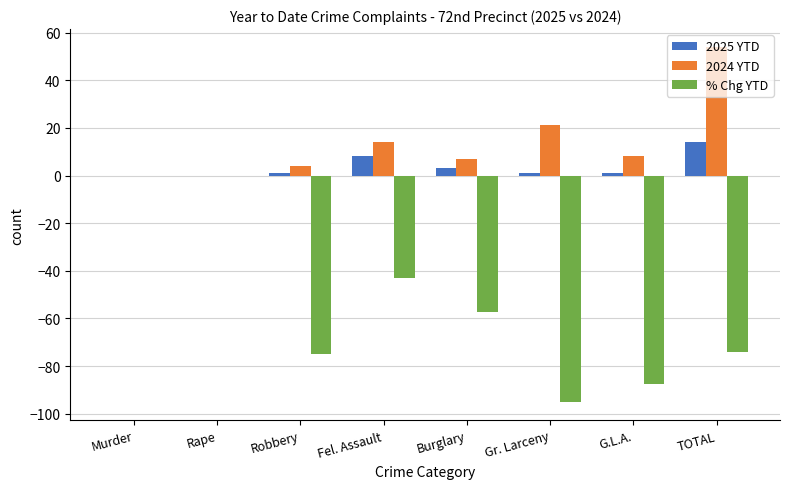

Are the bars horizontal?

No